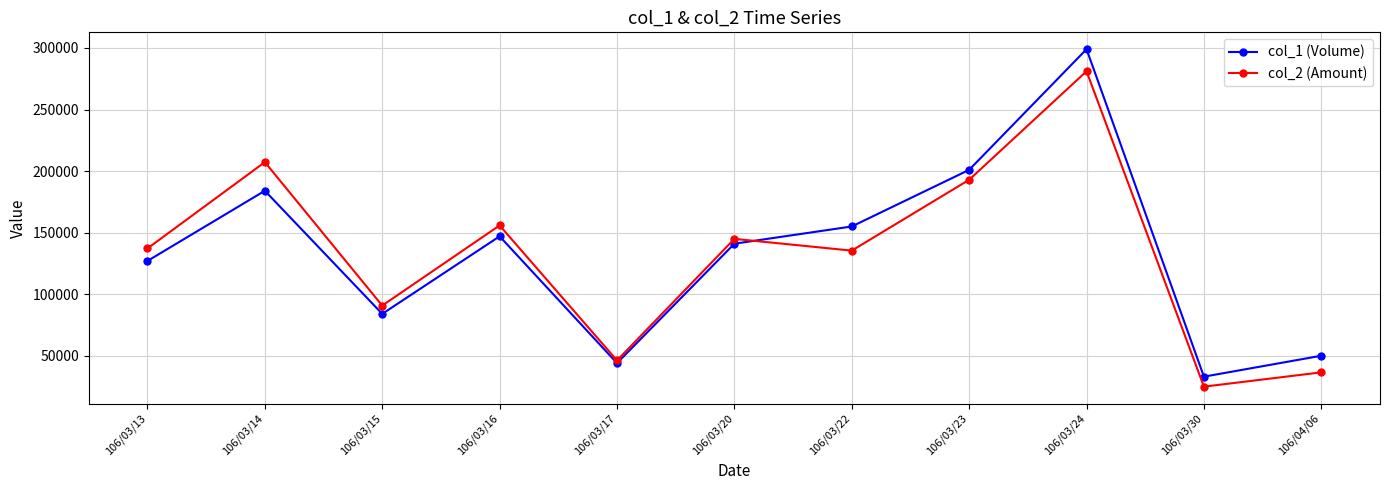

How many lines are shown in the chart?

2